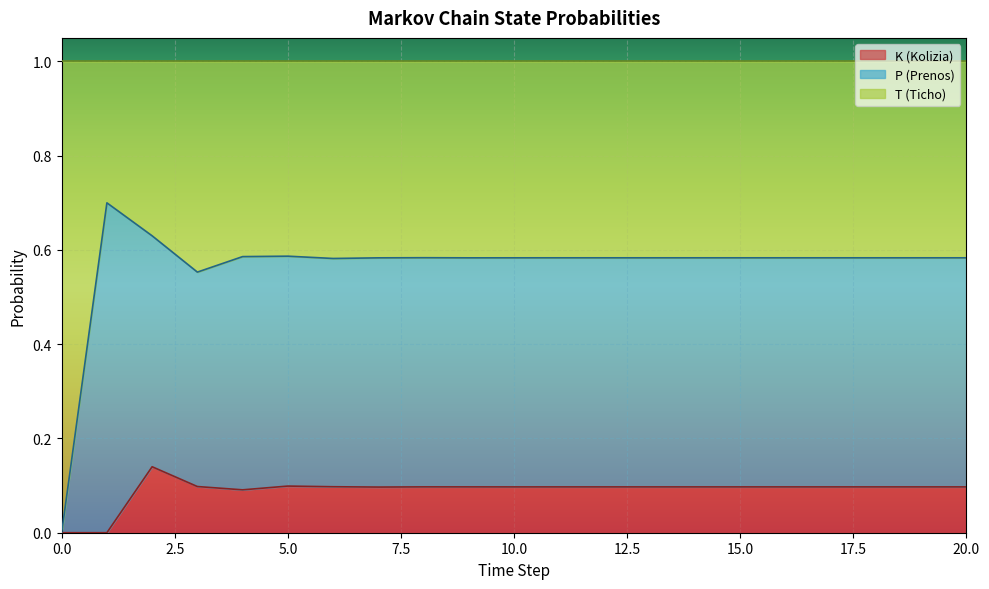

List the labels in order of K (Kolizia) value, smallest first.

0, 1, 4, 7, 10, 13, 14, 16, 17, 20, 19, 18, 15, 11, 12, 9, 8, 6, 3, 5, 2